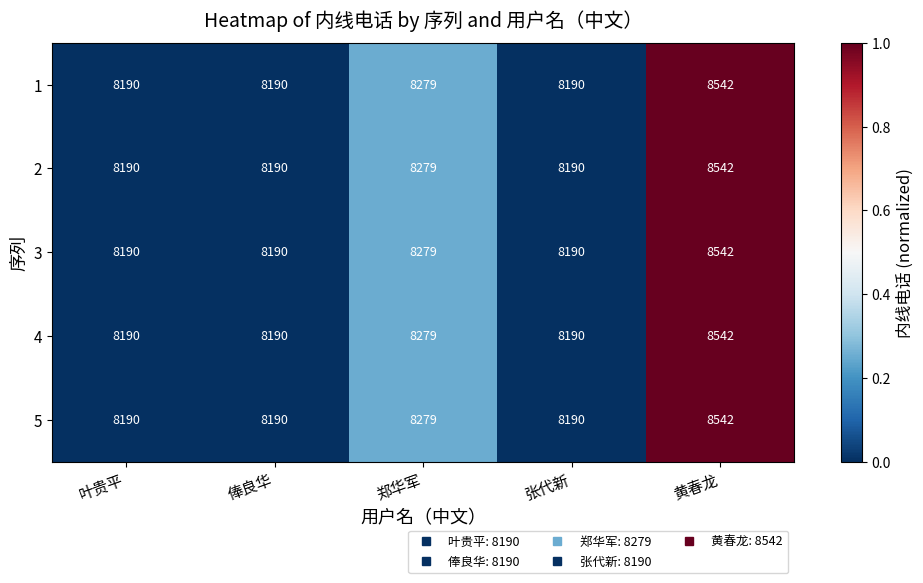

What is the greatest value displayed?

8542